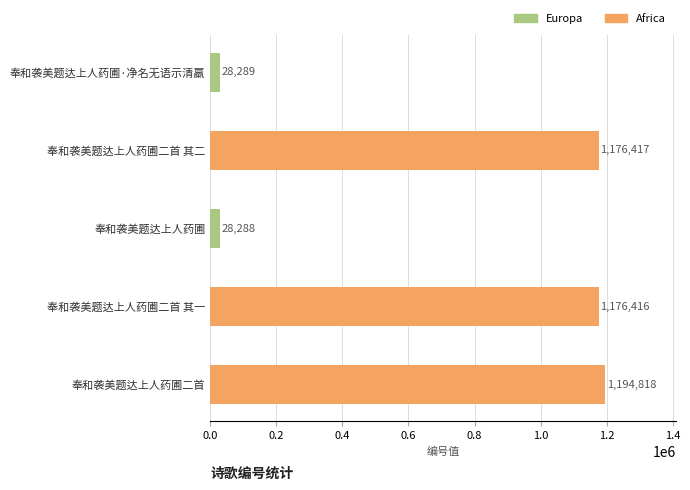

Between 奉和袭美题达上人药圃二首 其二 and 奉和袭美题达上人药圃, which is larger?

奉和袭美题达上人药圃二首 其二